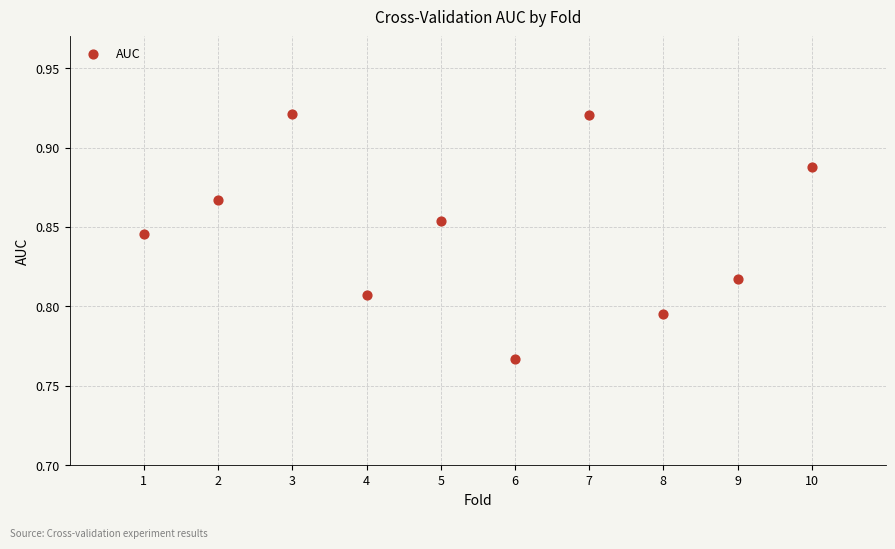

What is the average X value?

5.5